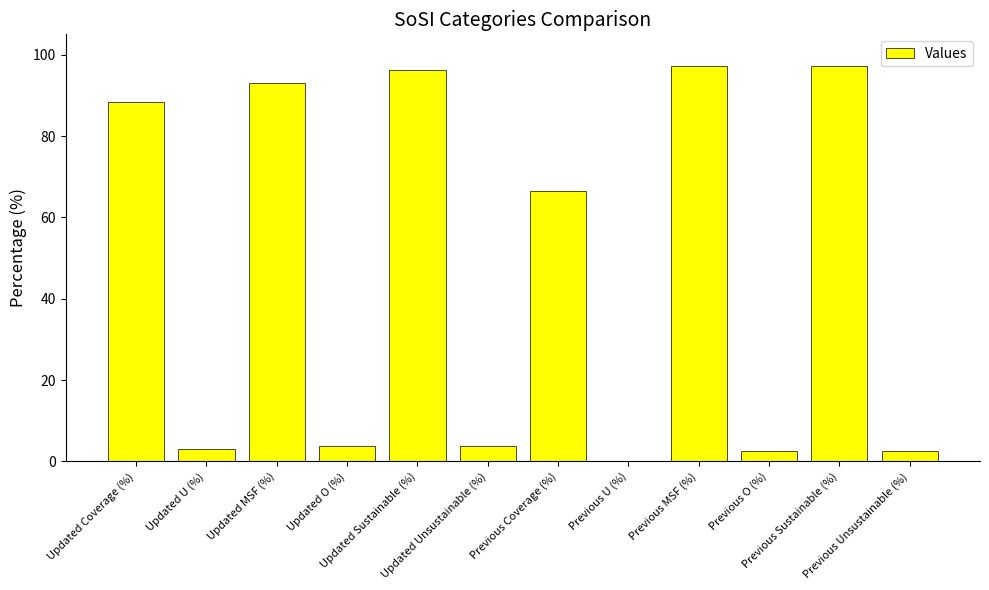

How many values are above zero?

11